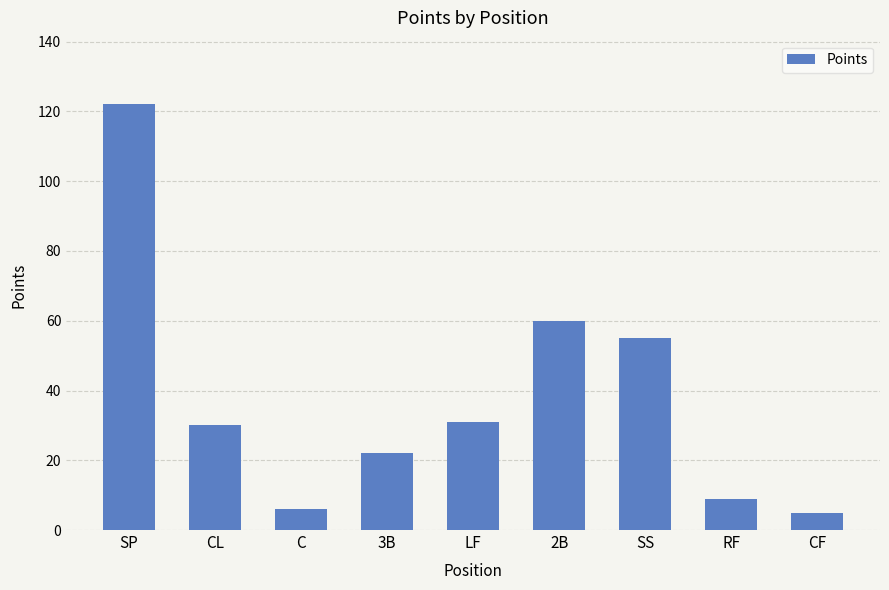

Is it true that the value at C is 6?

True